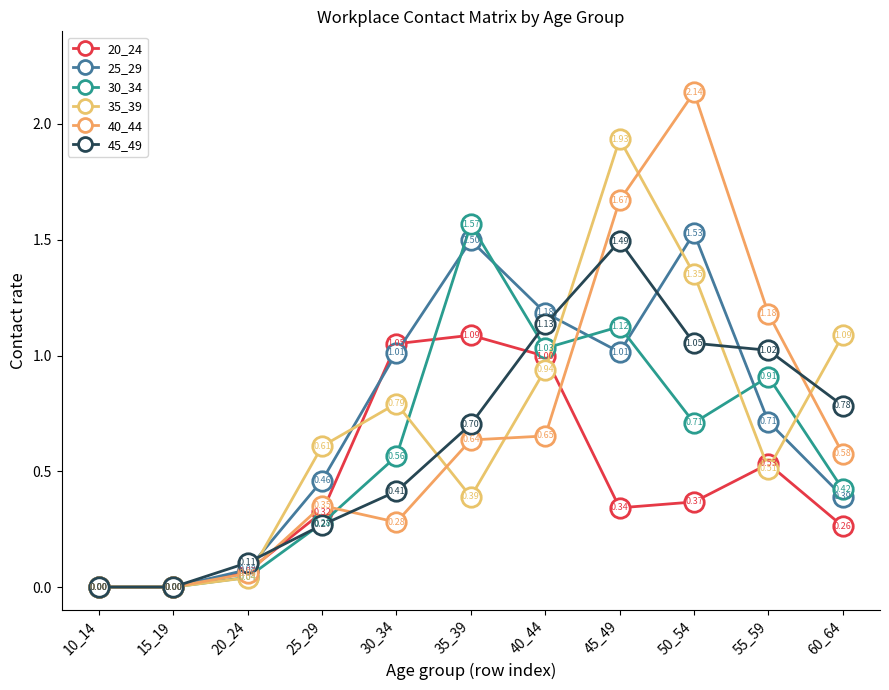

The value of 40_44 at 30_34 is 0.1. True or false?

False